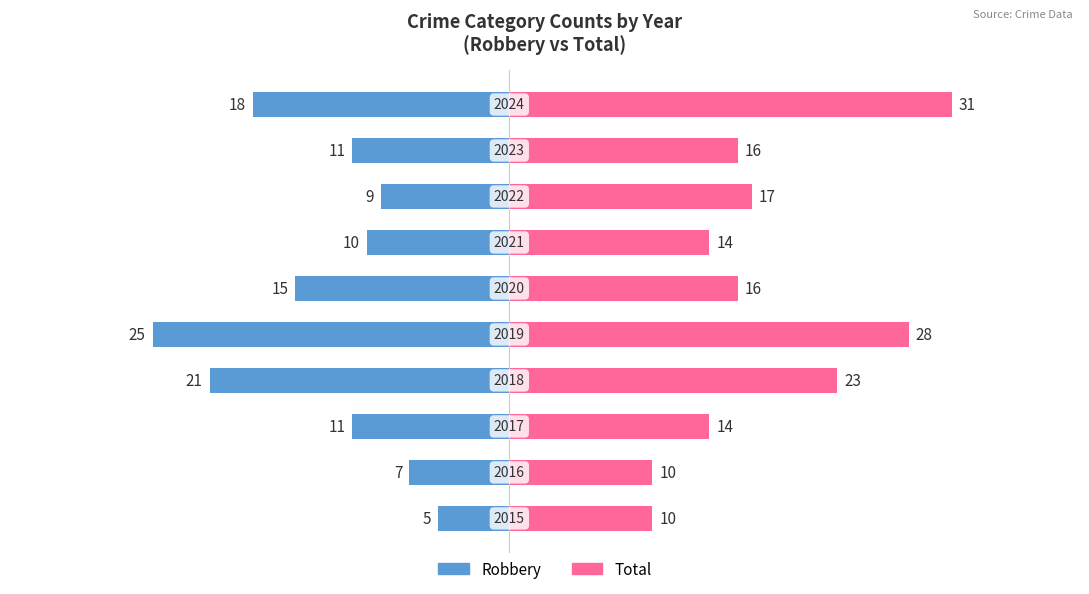

How many data points in Total are less than 16?

4